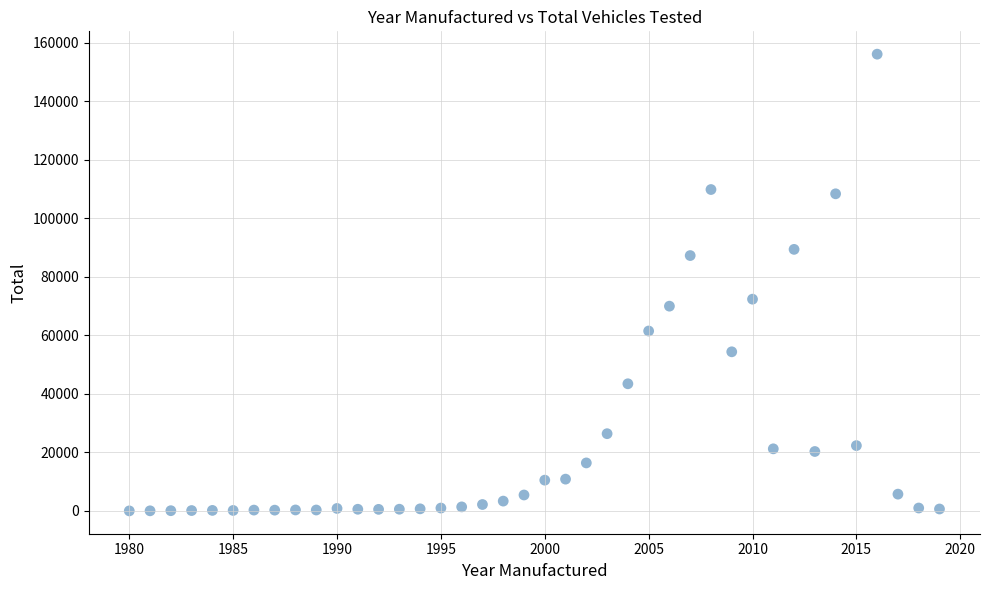

What Y value in the scatter plot is closest to 78077?

72388